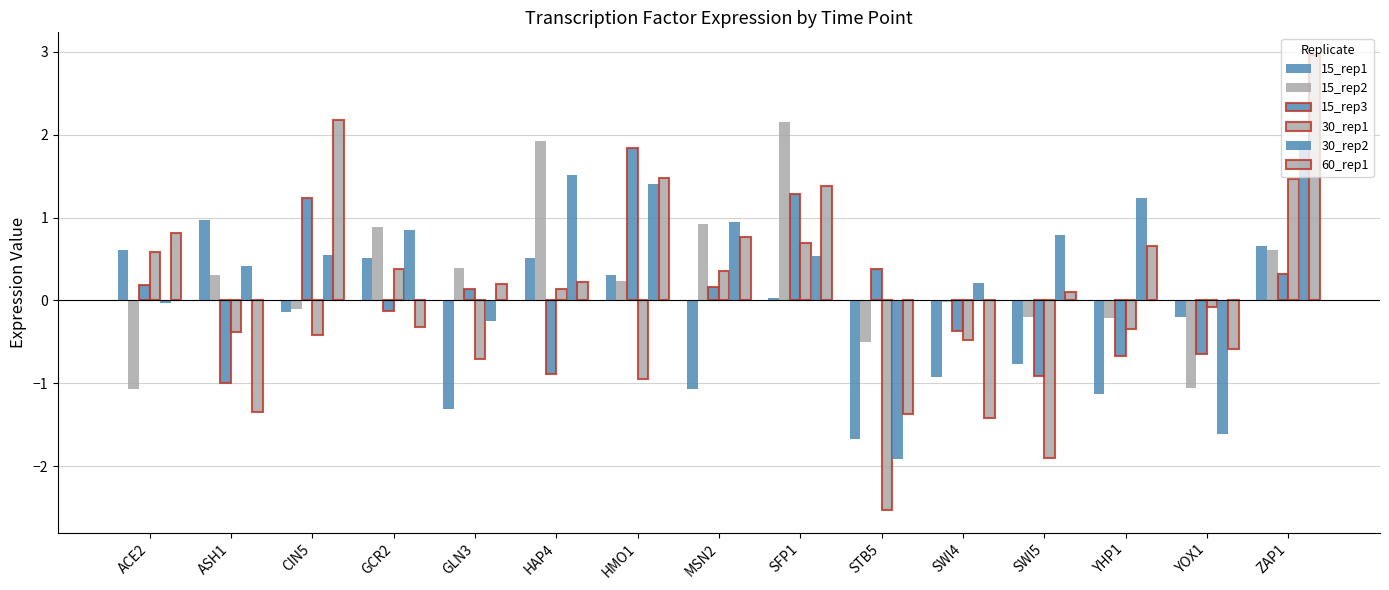

How many values in 30_rep2 are above zero?

11